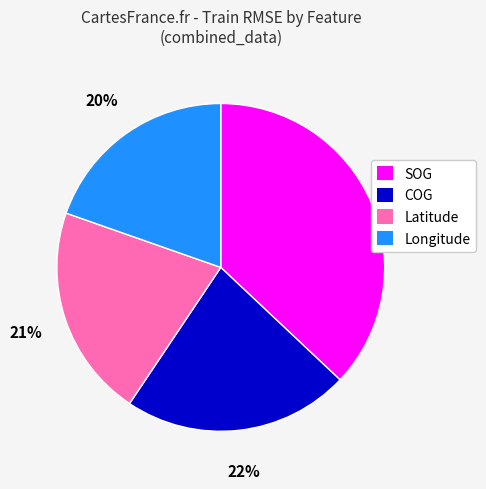

Which slice is the smallest?

Longitude